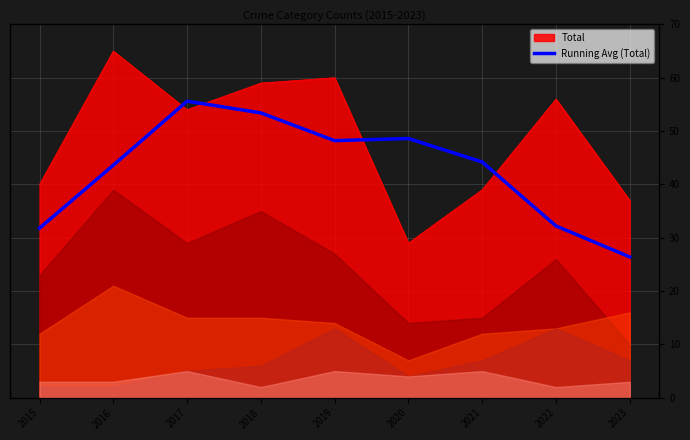

Reading right to left, transcribe all the data shown in this chart.

26.4	32.2	44.2	48.6	48.2	53.4	55.6	43.6	31.8